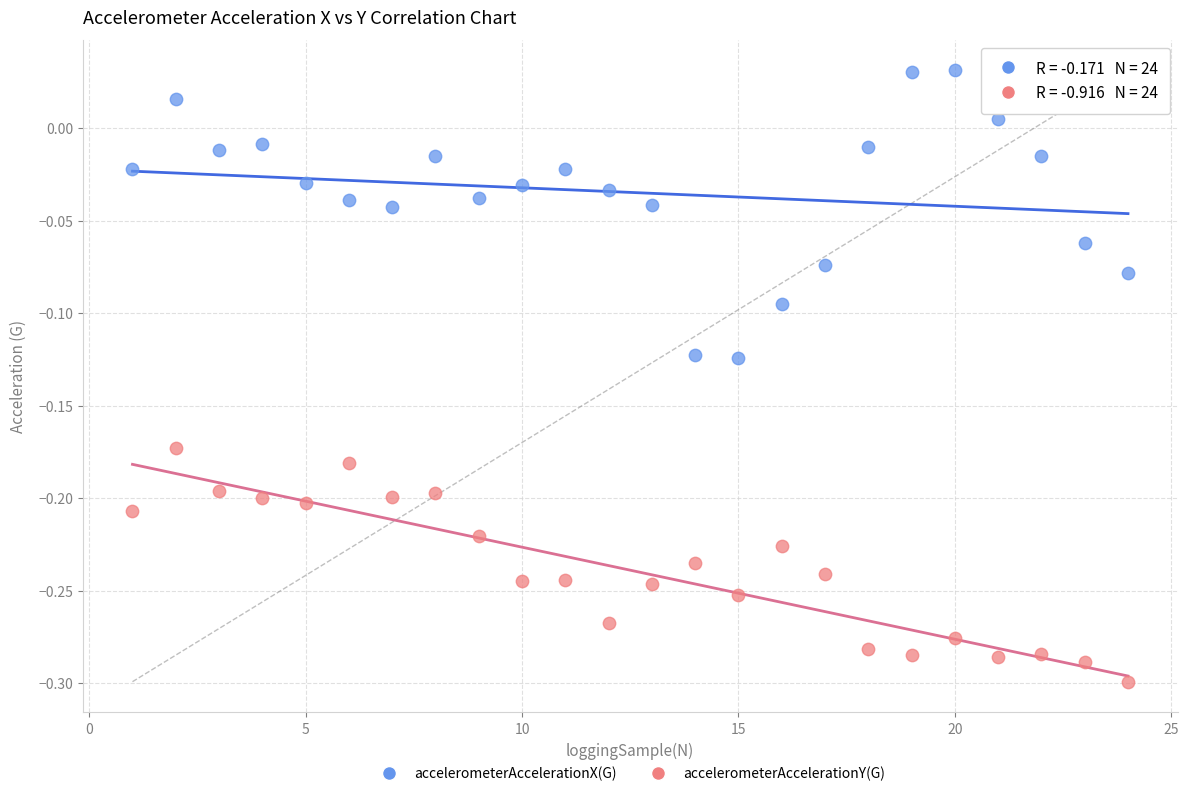

Which series contains the highest Y value?

accelerometerAccelerationX(G)